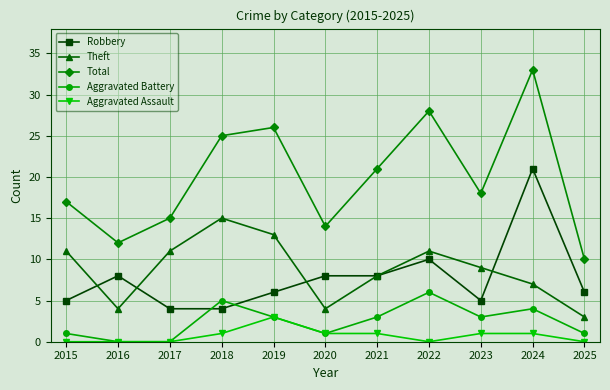

How many intersections are there between Robbery and Aggravated Battery?

2